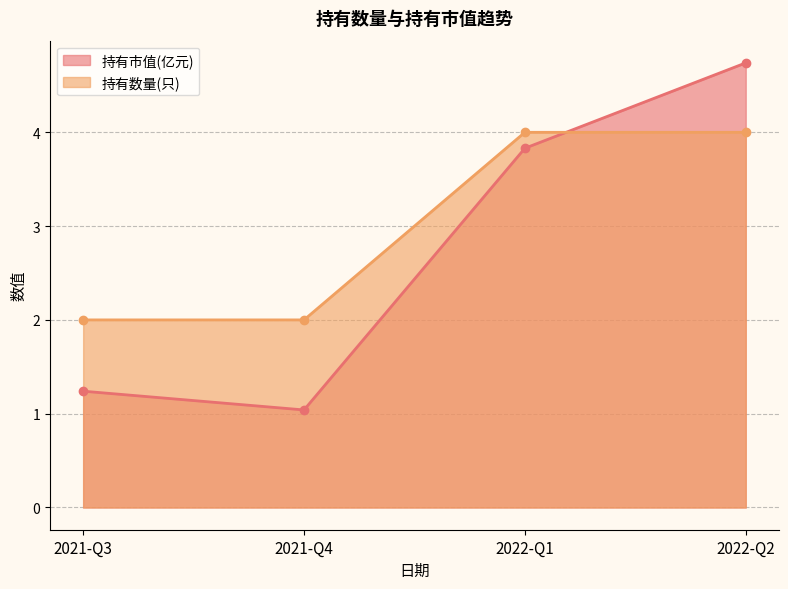

Reading right to left, extract all data points from this chart.

持有市值(亿元): 4.7	3.8	1.0	1.2
持有数量(只): 4.0	4.0	2.0	2.0